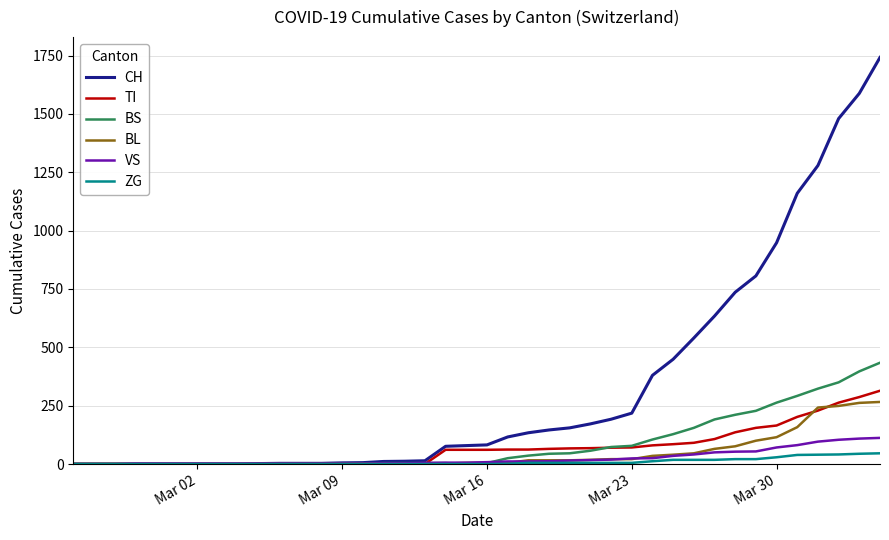

Which series has the largest range (max minus min)?

CH